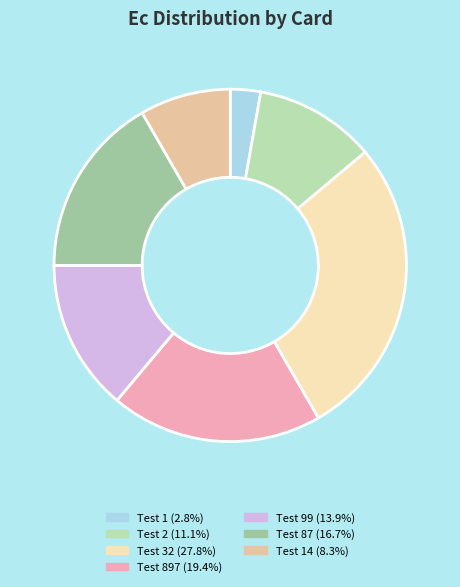

How many slices are in this pie chart?

7